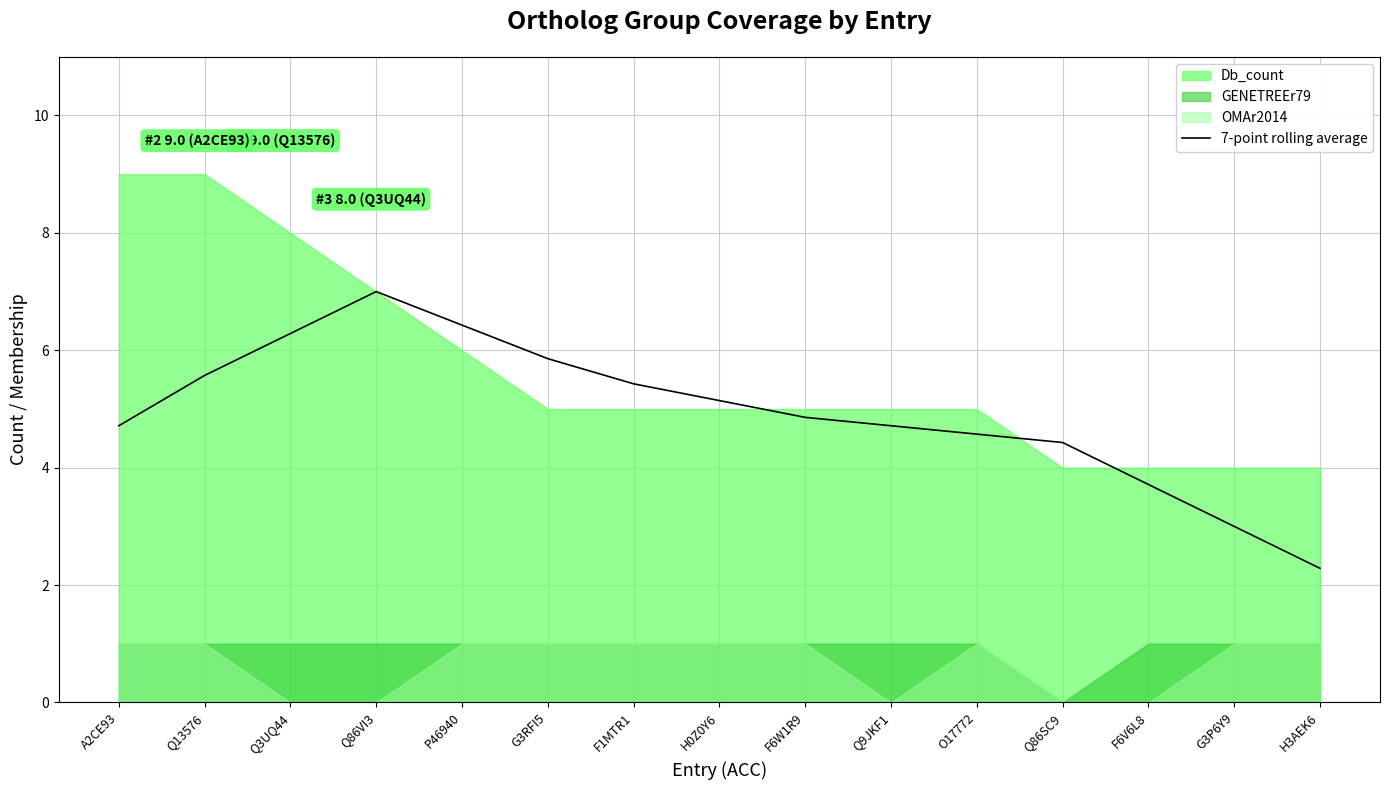

True or false: 7-point rolling average has a value of 4.3 at Q3UQ44.

False